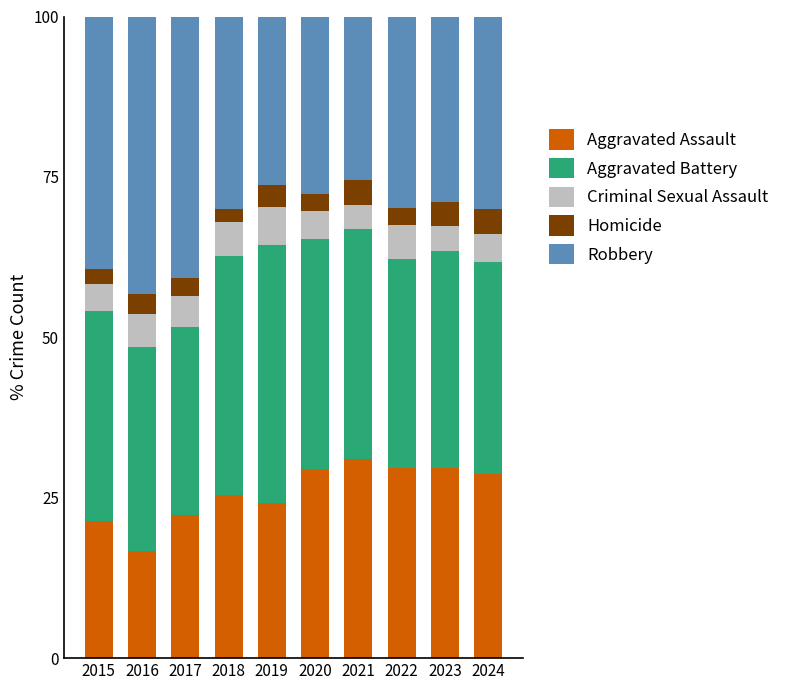

How many data points does each series have?

10